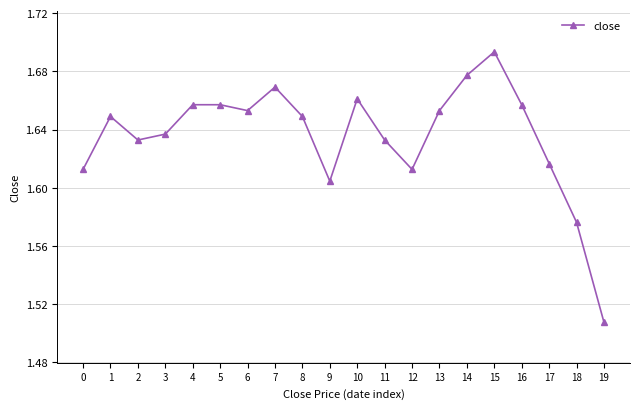

Is it true that the value at 2 is 0.7?

False